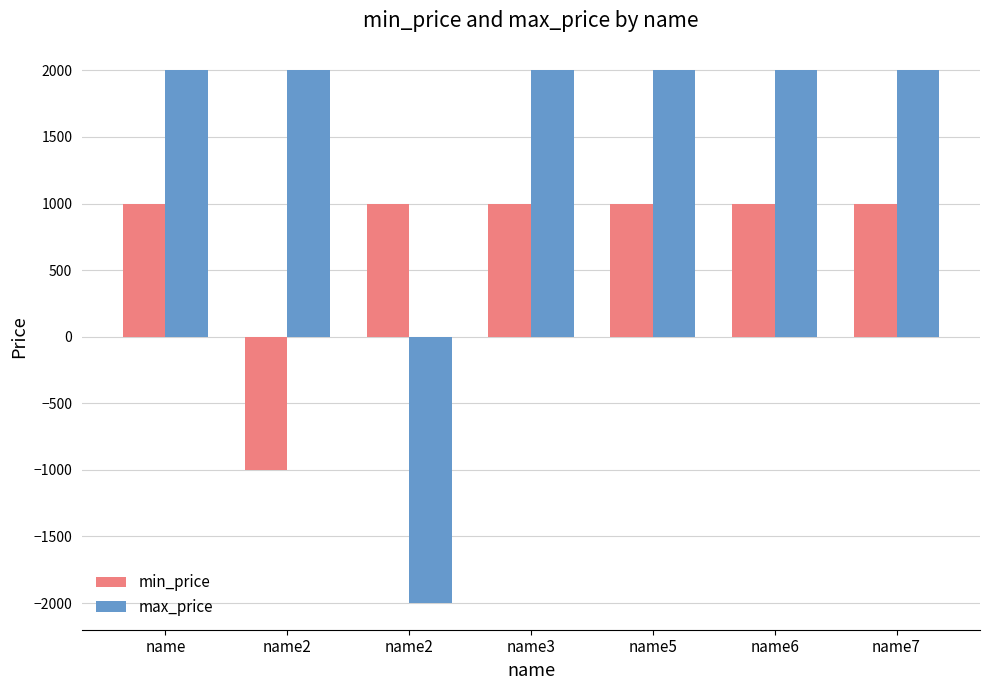

What is the value of the min_price bar at the 2nd from the left?

-1000